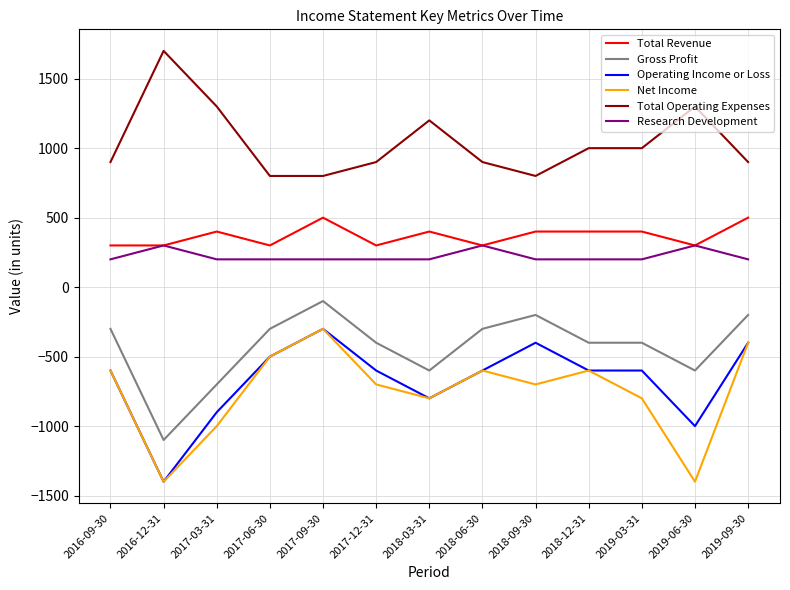

Rank the series at 2019-03-31 from highest to lowest value.

Total Operating Expenses, Total Revenue, Research Development, Gross Profit, Operating Income or Loss, Net Income